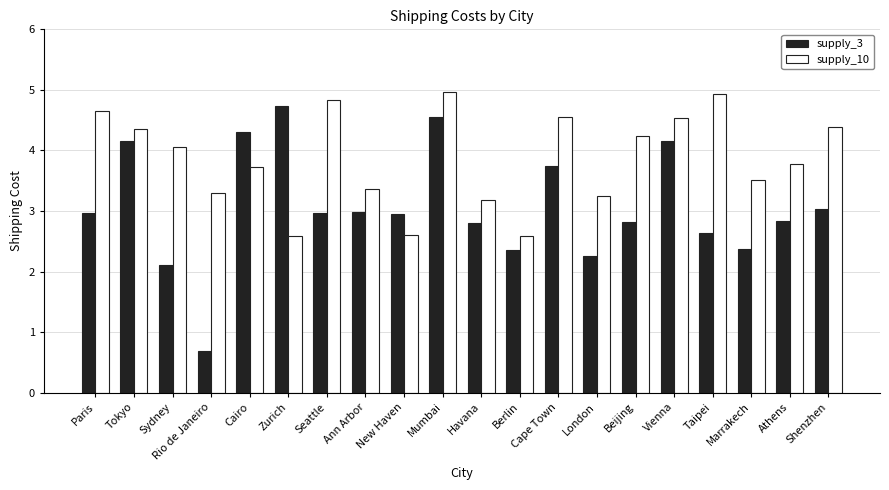

What is the spread (max minus min) of values at Paris?

1.7